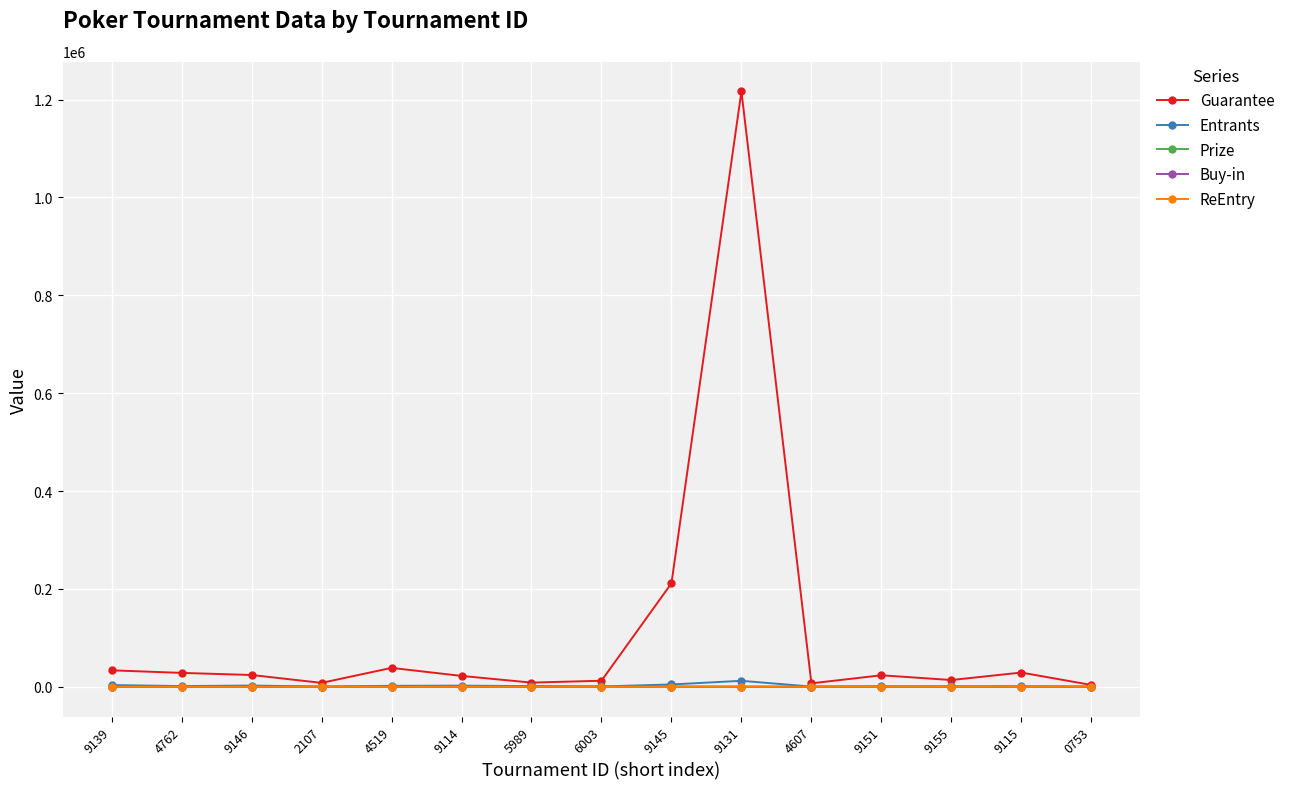

Which series has the widest spread of values?

Guarantee